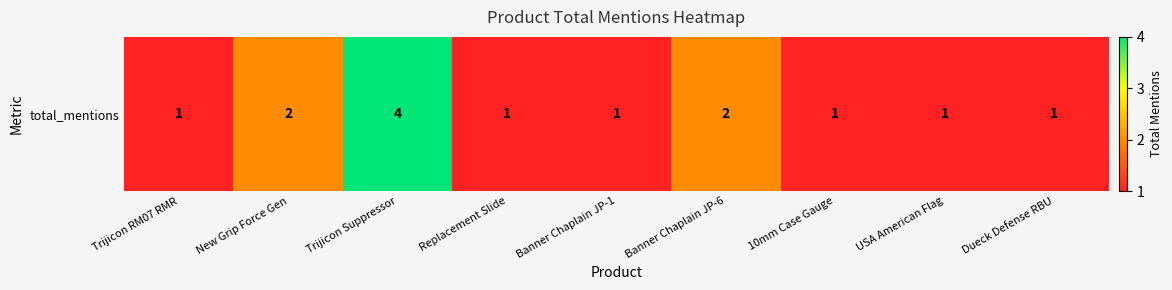

Rank the categories by value from lowest to highest.

Trijicon RM07 RMR, Replacement Slide, Banner Chaplain JP-1, 10mm Case Gauge, USA American Flag, Dueck Defense RBU, New Grip Force Gen, Banner Chaplain JP-6, Trijicon Suppressor